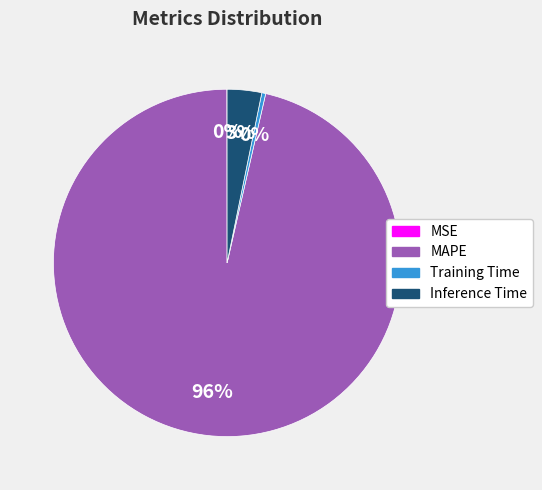

Between MAPE and Training Time, which is larger?

MAPE